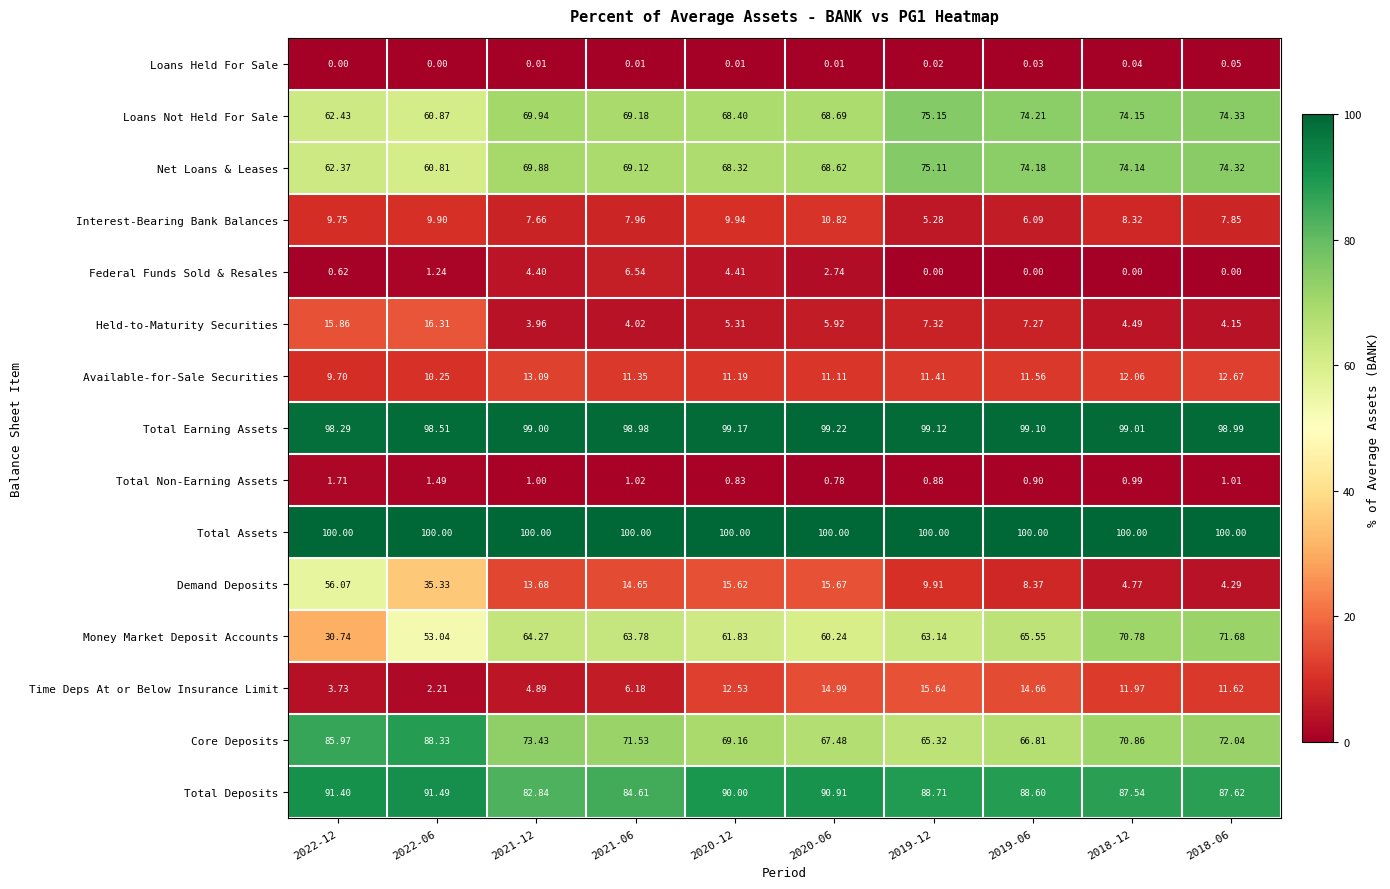

At 2022-12, list the series in order from largest to smallest.

Total Assets, Total Earning Assets, Total Deposits, Core Deposits, Loans Not Held For Sale, Net Loans & Leases, Demand Deposits, Money Market Deposit Accounts, Held-to-Maturity Securities, Interest-Bearing Bank Balances, Available-for-Sale Securities, Time Deps At or Below Insurance Limit, Total Non-Earning Assets, Federal Funds Sold & Resales, Loans Held For Sale